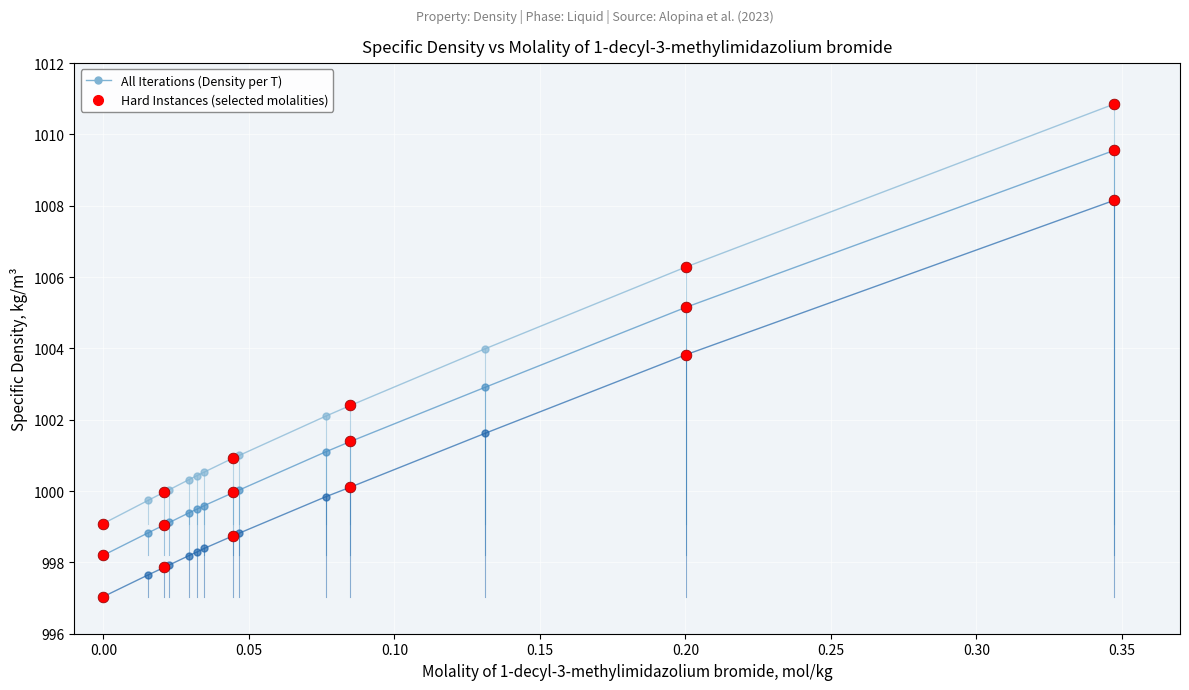

What is the smallest value displayed?

997.0